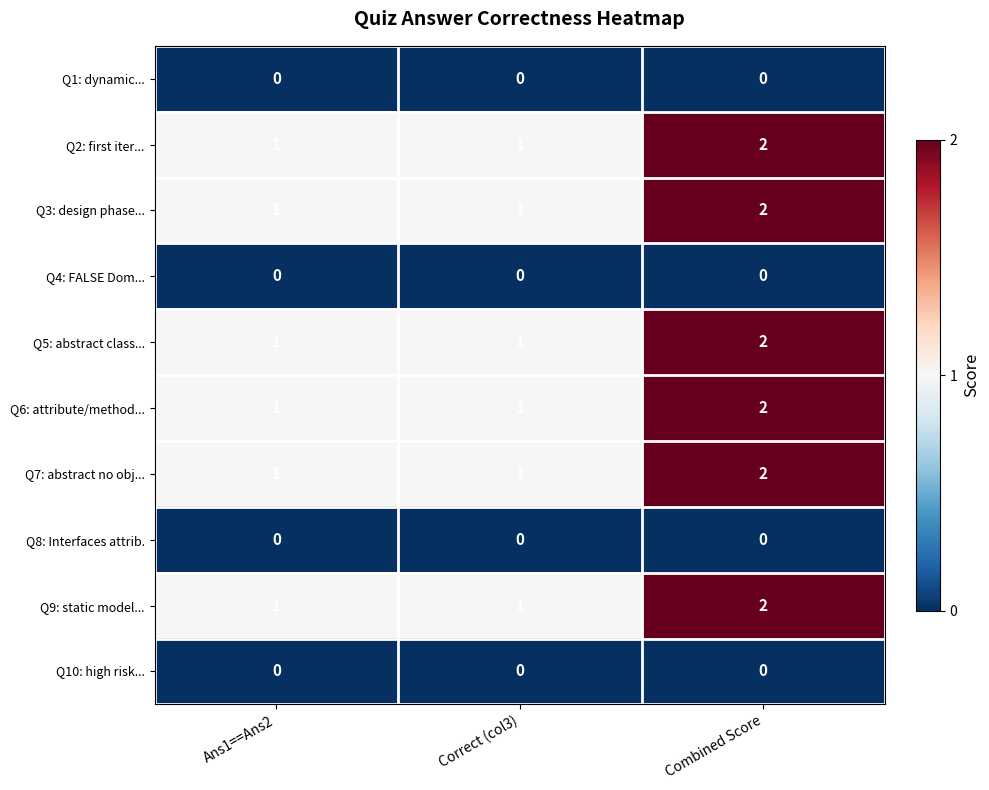

True or false: Q6: attribute/method... has a value of 2 at Combined Score.

True